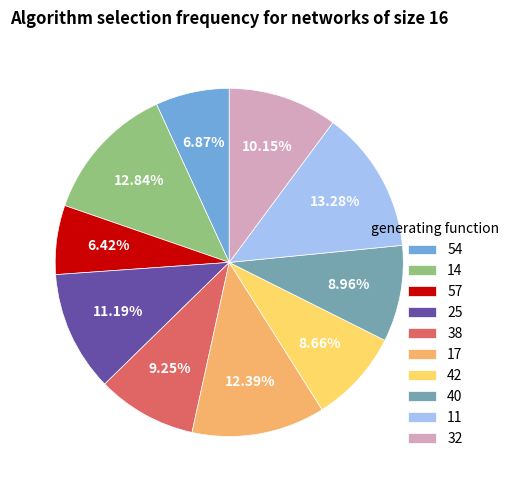

How many segments does this pie chart have?

10